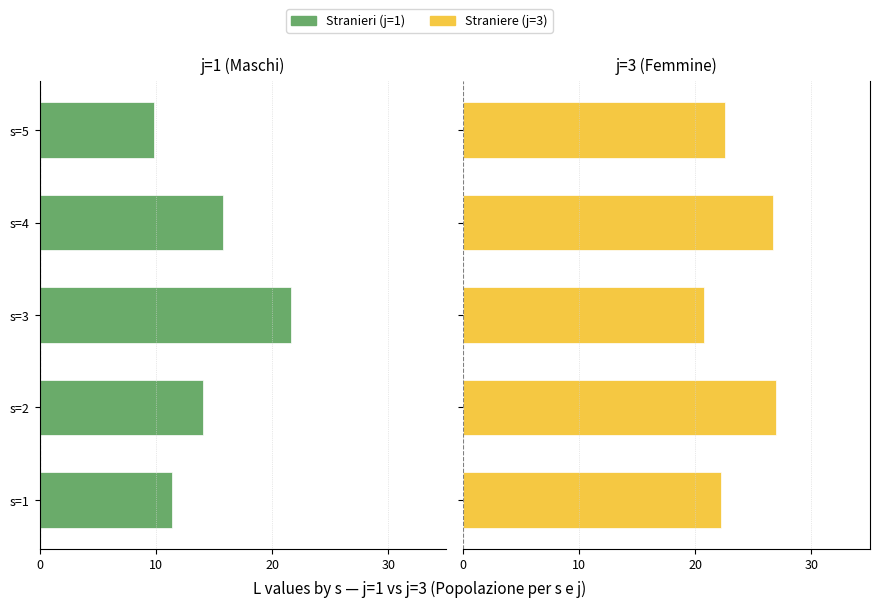

How many groups of bars are there?

5